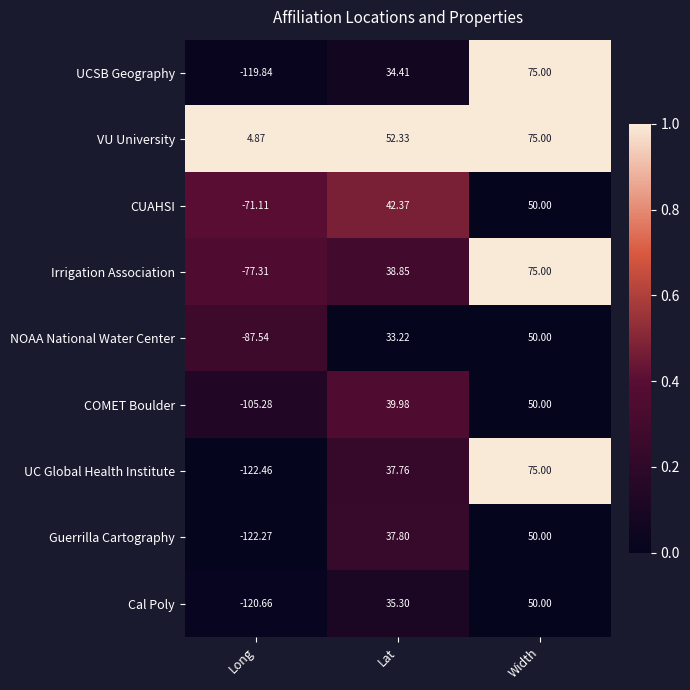

Which category has the highest value across all series?

Width